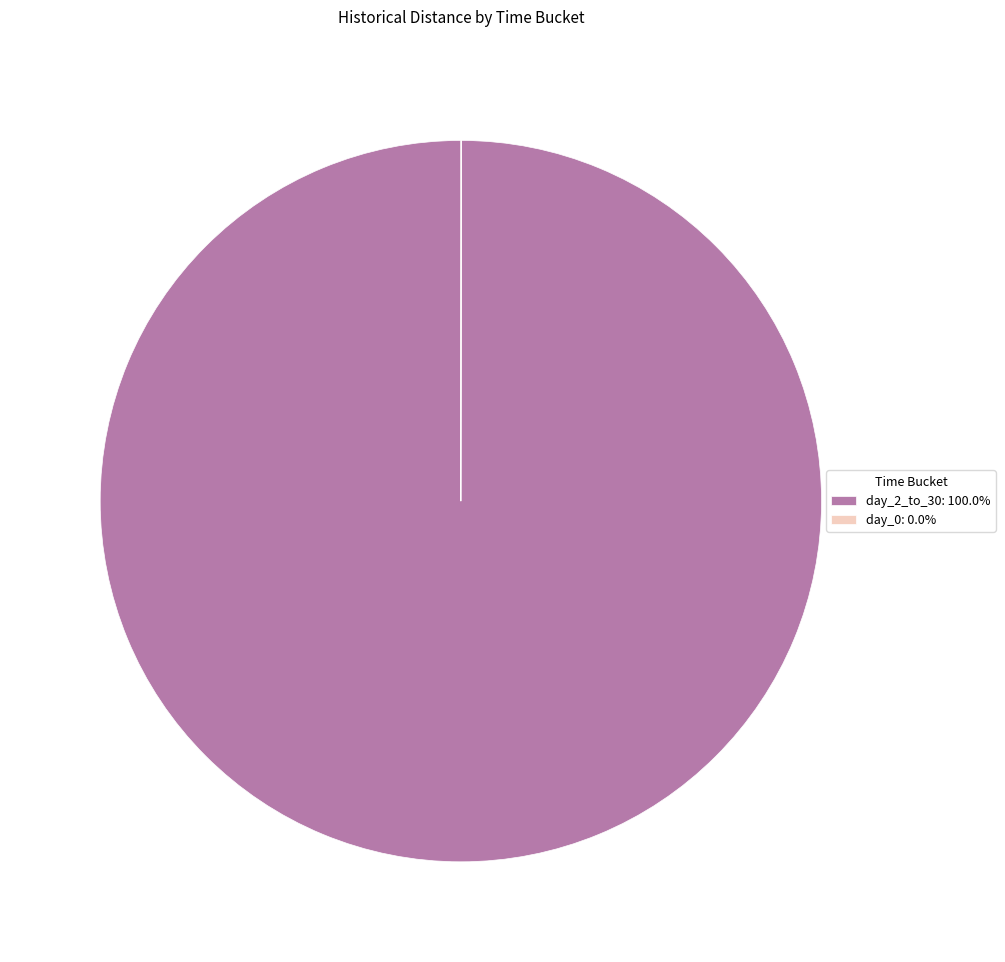

Does any single category account for the majority?

Yes